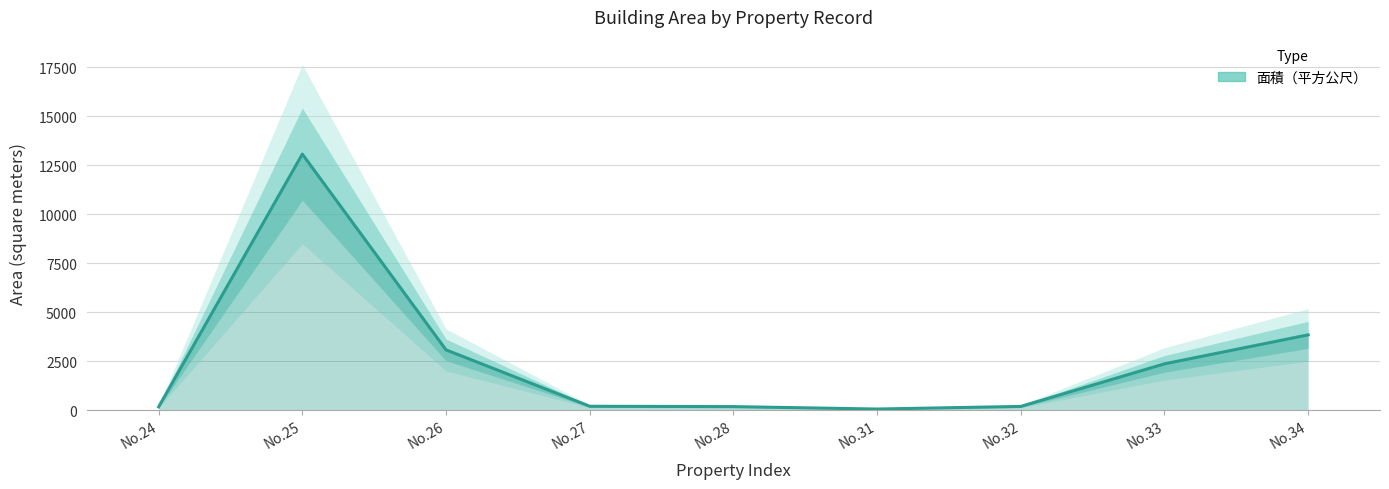

The value at No.24 is 35.6. True or false?

False